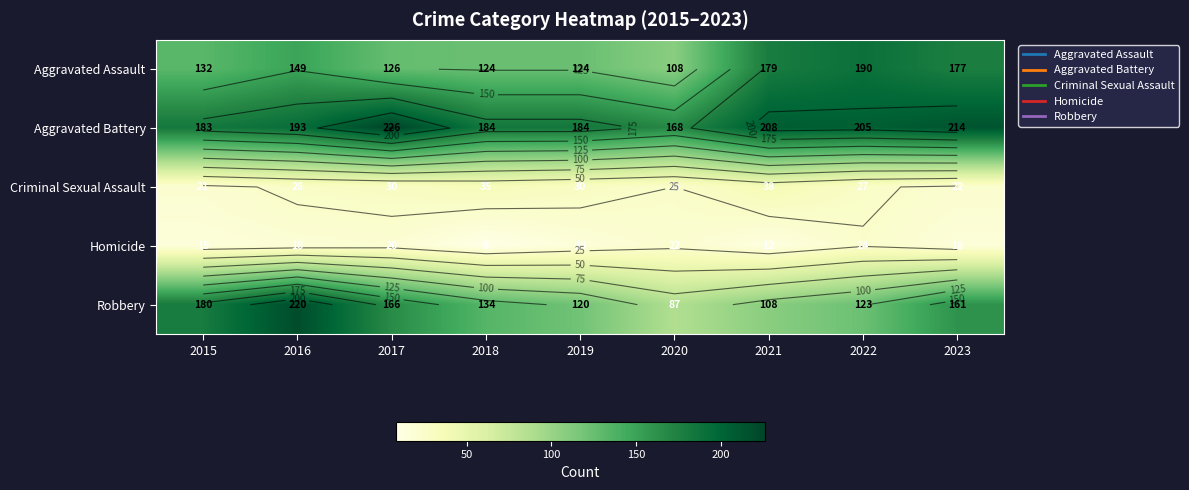

At which label does Aggravated Assault reach its peak?

2022